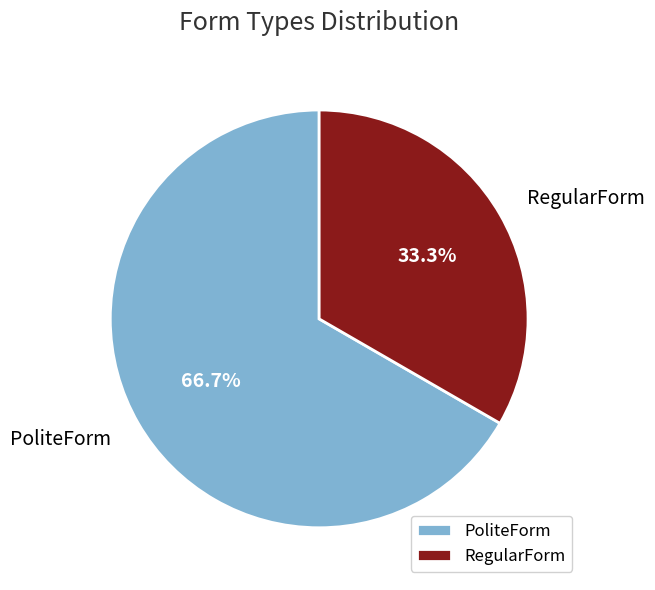

Rank the categories by value from highest to lowest.

PoliteForm, RegularForm